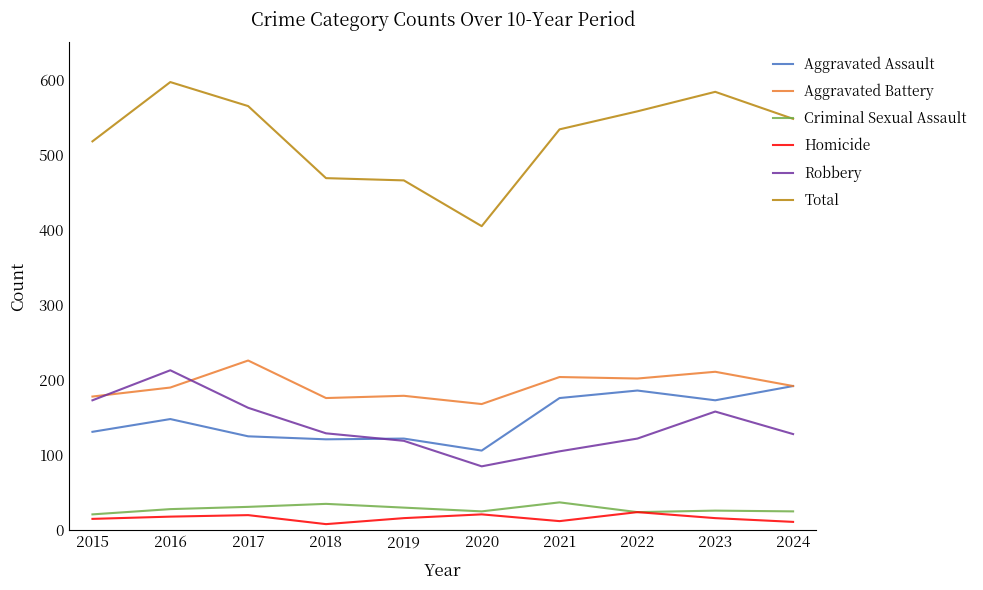

How many distinct data groups are displayed?

6